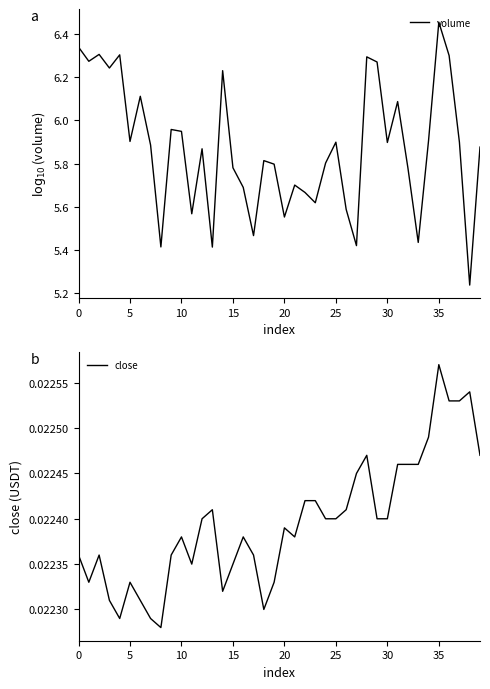

Is it true that close equals 0.0 at 38?

False